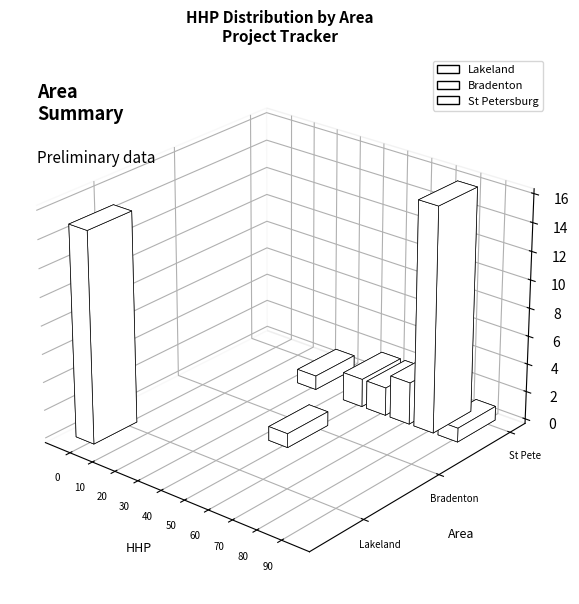

Is it true that Lakeland equals -21 at D-H0220C?

False